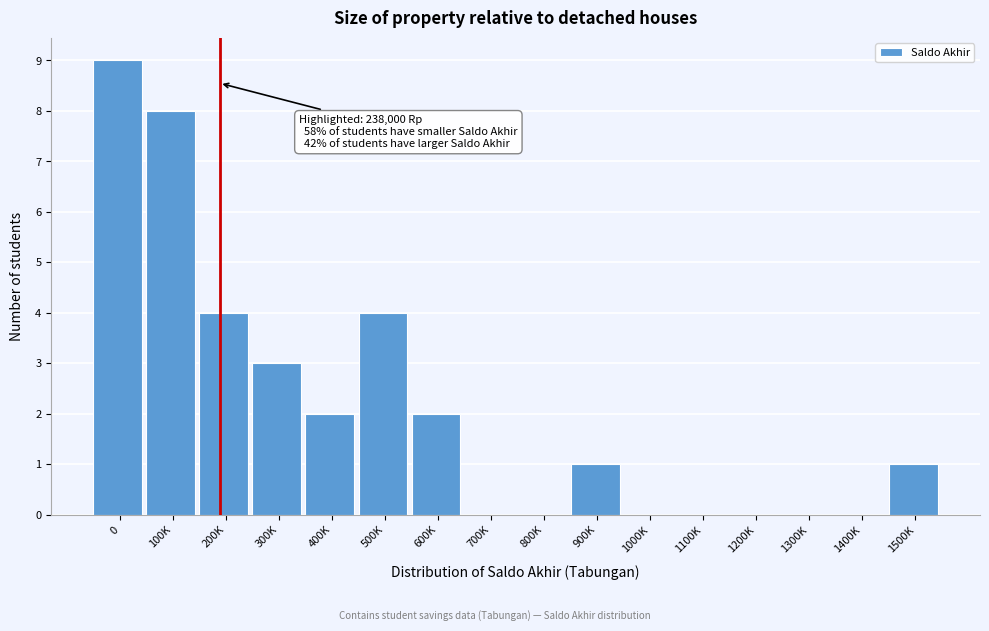

Reading left to right, list all the values displayed in this chart.

0=9	100K=8	200K=4	300K=3	400K=2	500K=4	600K=2	700K=0	800K=0	900K=1	1000K=0	1100K=0	1200K=0	1300K=0	1400K=0	1500K=1